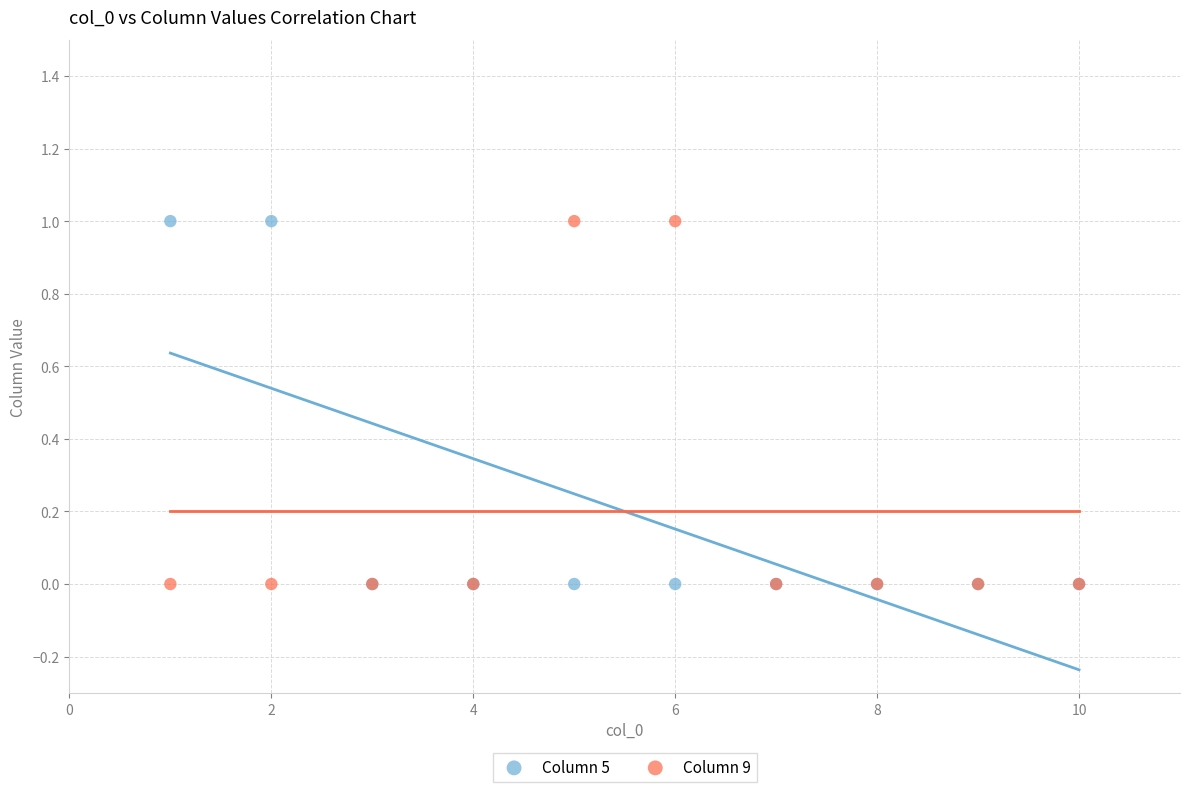

What are all the series names shown in the legend?

Column 5, Column 9